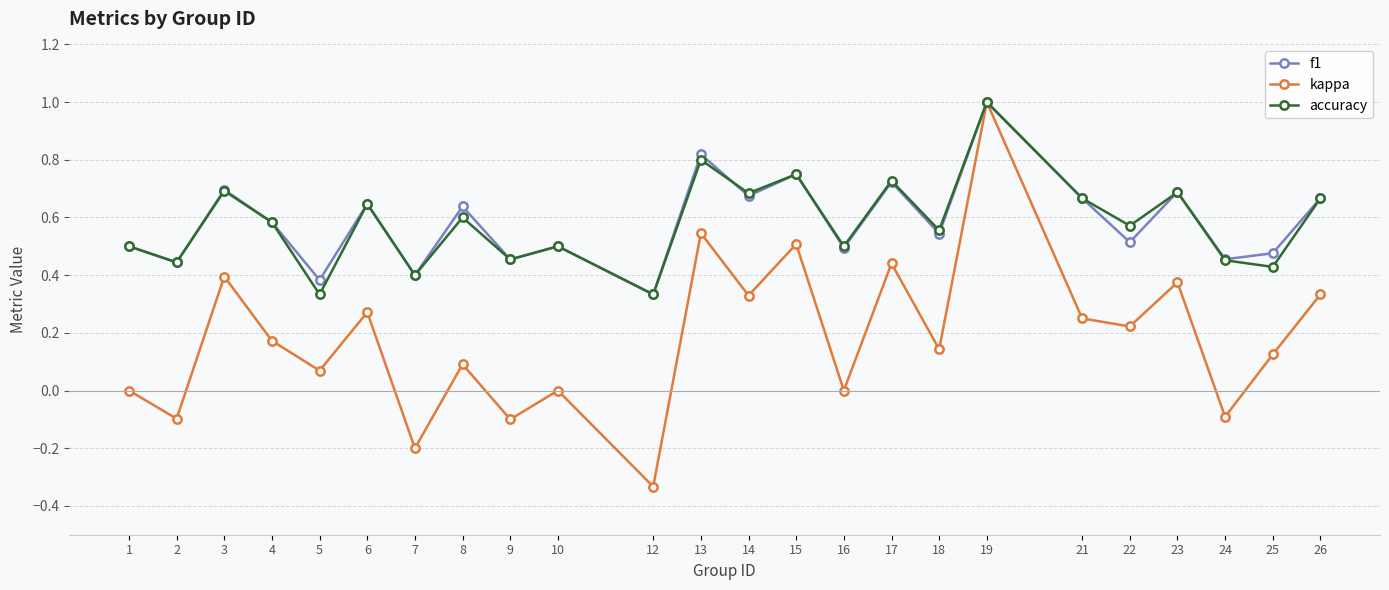

Is this an area chart (filled region under the line)?

No